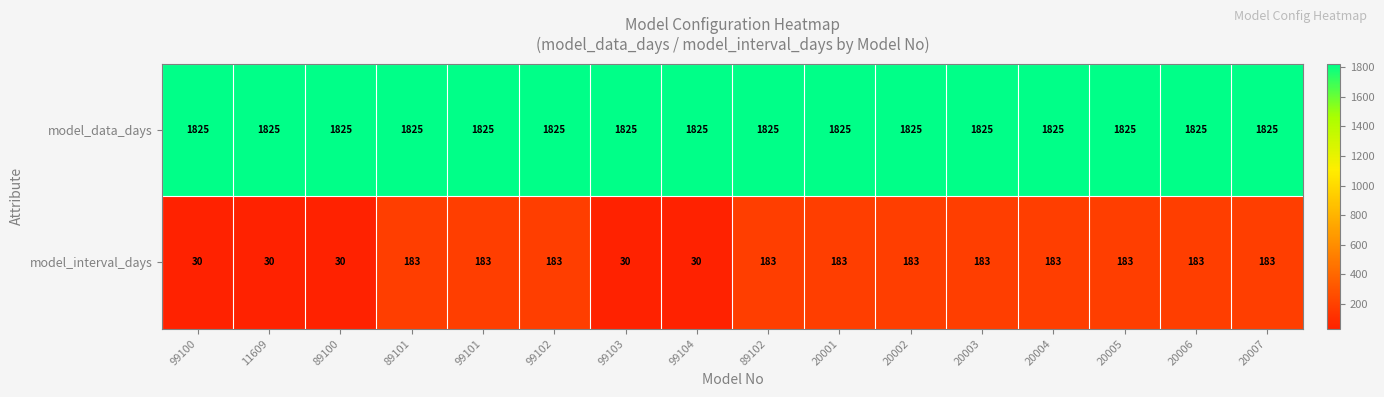

Which series has the widest spread of values?

model_interval_days